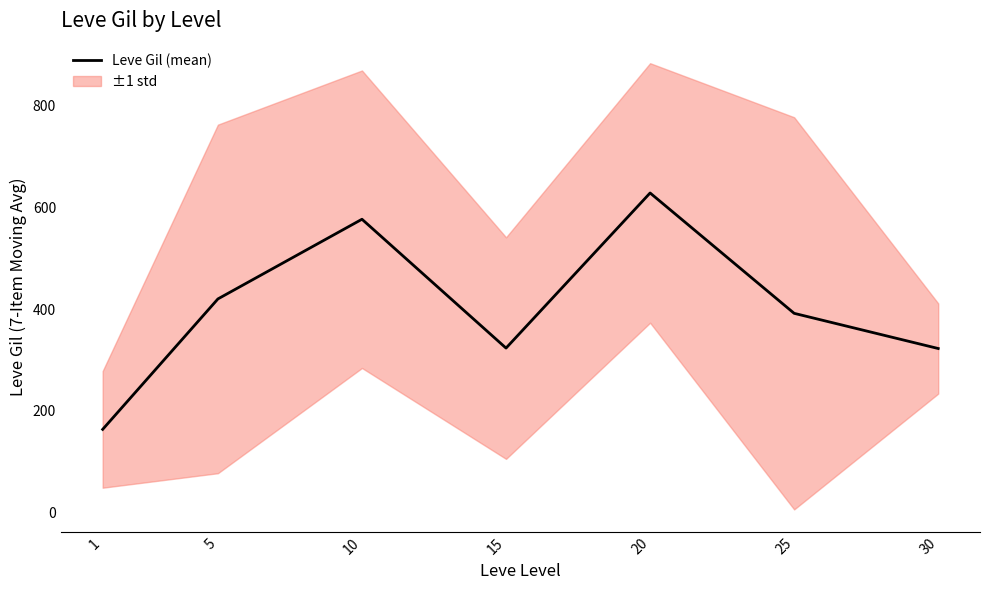

What value does the data have at 1?

163.5